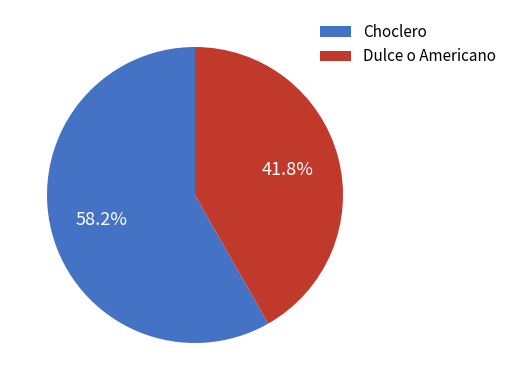

Rank the categories by value from lowest to highest.

Dulce o Americano, Choclero